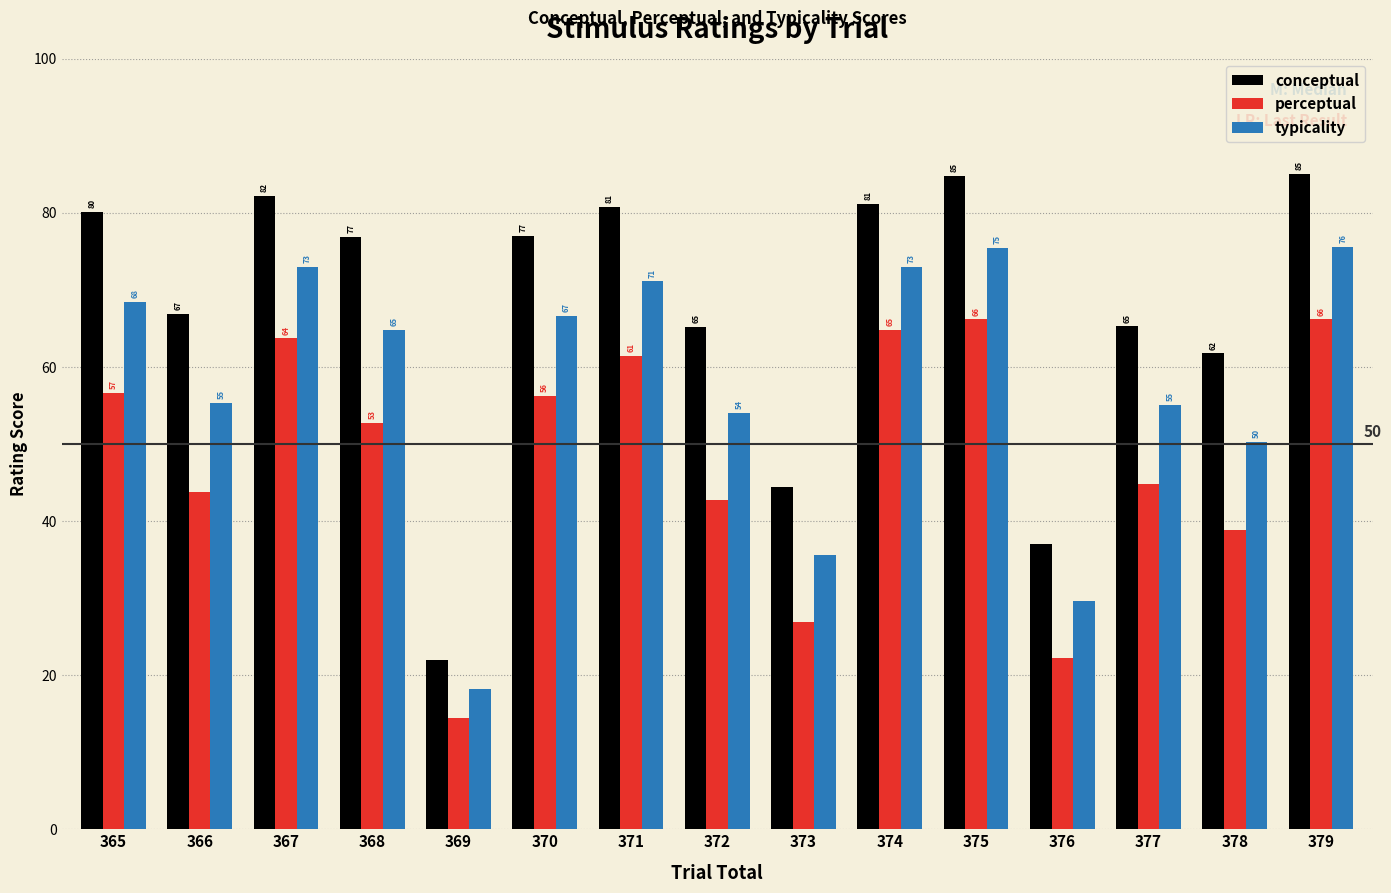

Which series has the largest total across all categories?

conceptual